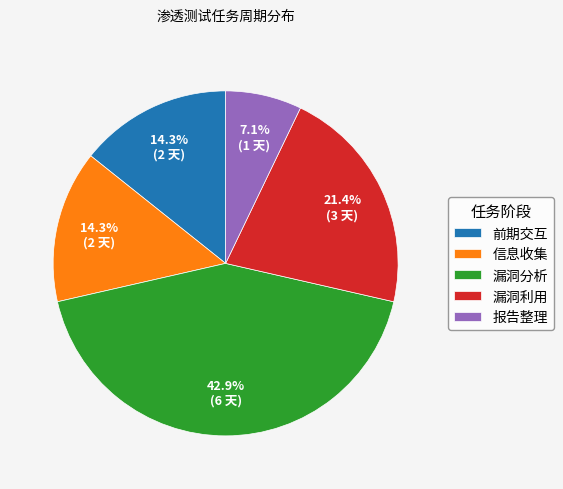

To the nearest percent, what is the difference between the largest and smallest slice percentages?

36%